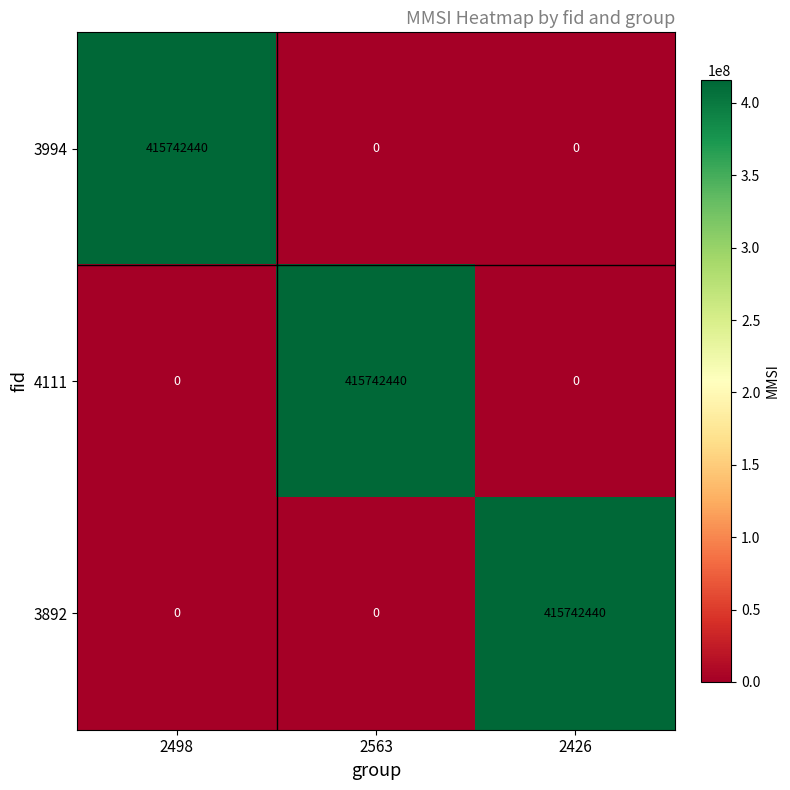

What is the average value of the 4111 series?

138580813